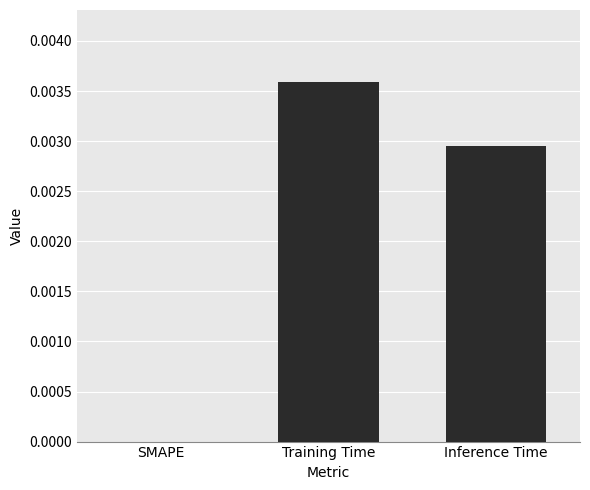

Are the bars grouped side by side (vs. stacked)?

No